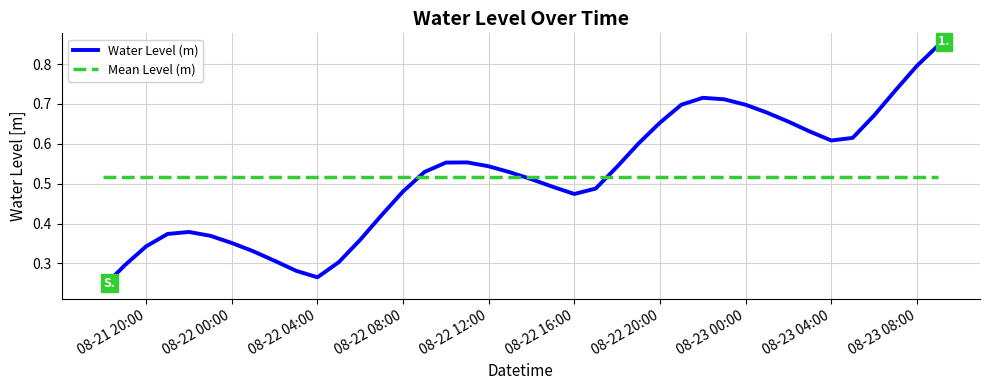

Rank the series by their maximum value, from lowest to highest.

Mean Level (m), Water Level (m)